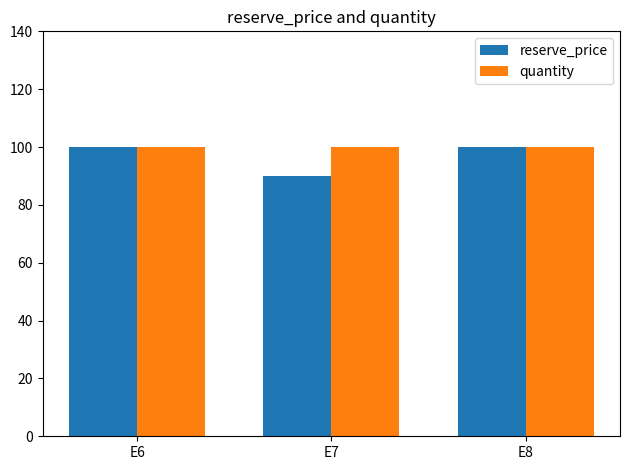

True or false: quantity has a value of 144 at E7.

False